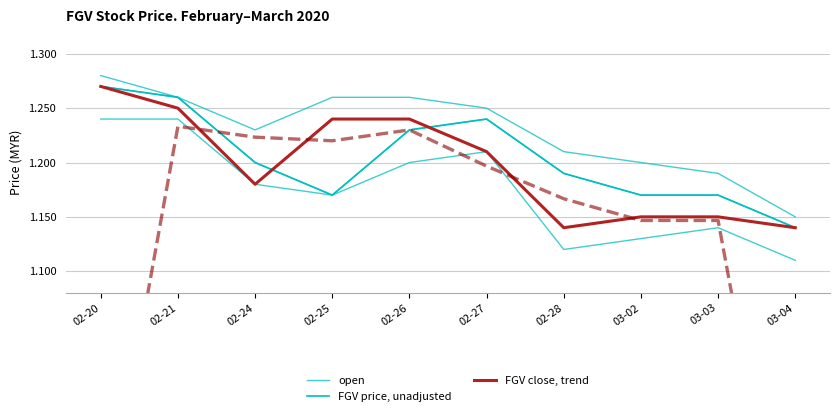

Which series has the largest range (max minus min)?

open